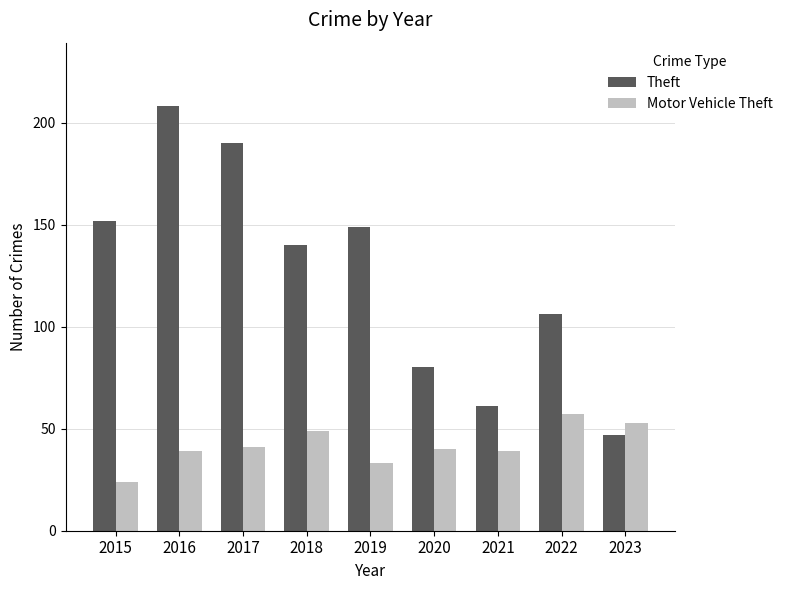

What is the difference between the second highest and second lowest values in the Theft series?

129